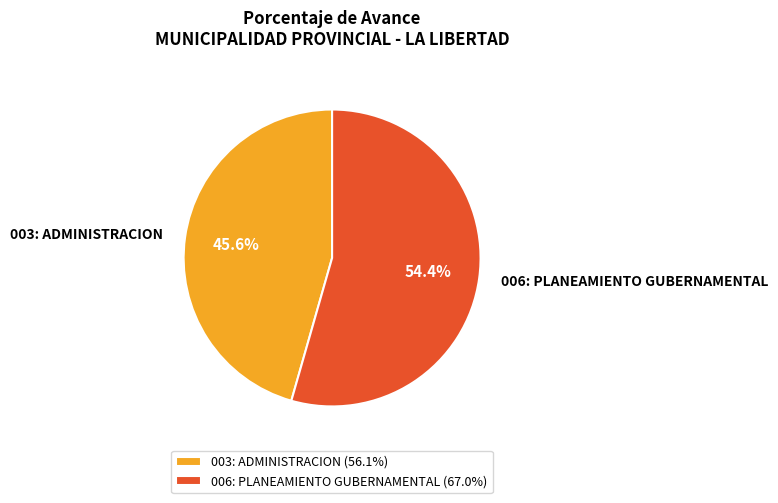

To the nearest percent, what is the average slice percentage?

50%